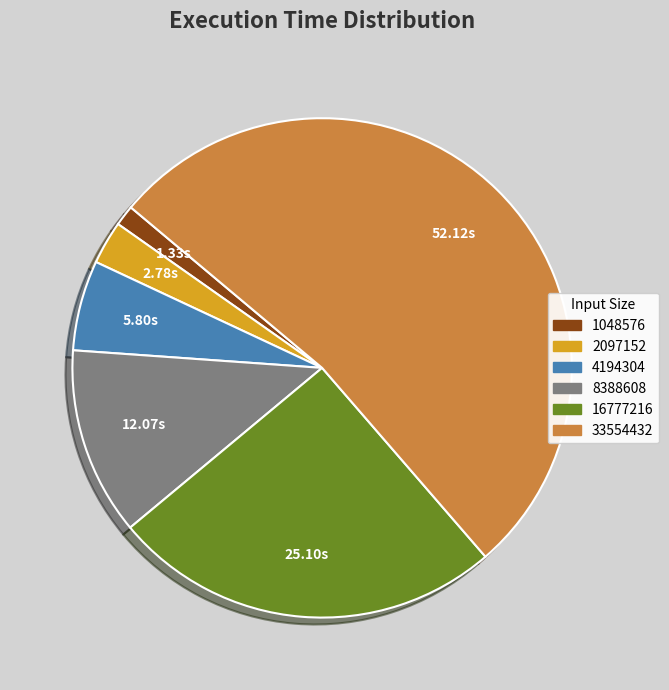

The 8388608 slice represents 3% of the pie. True or false?

False